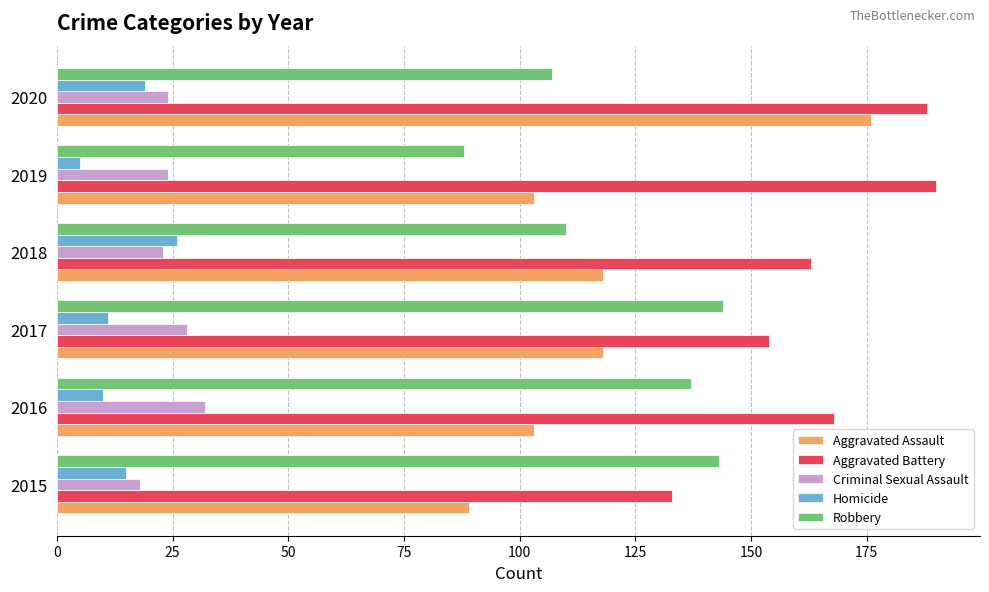

Read the Aggravated Battery value at 2015.

133